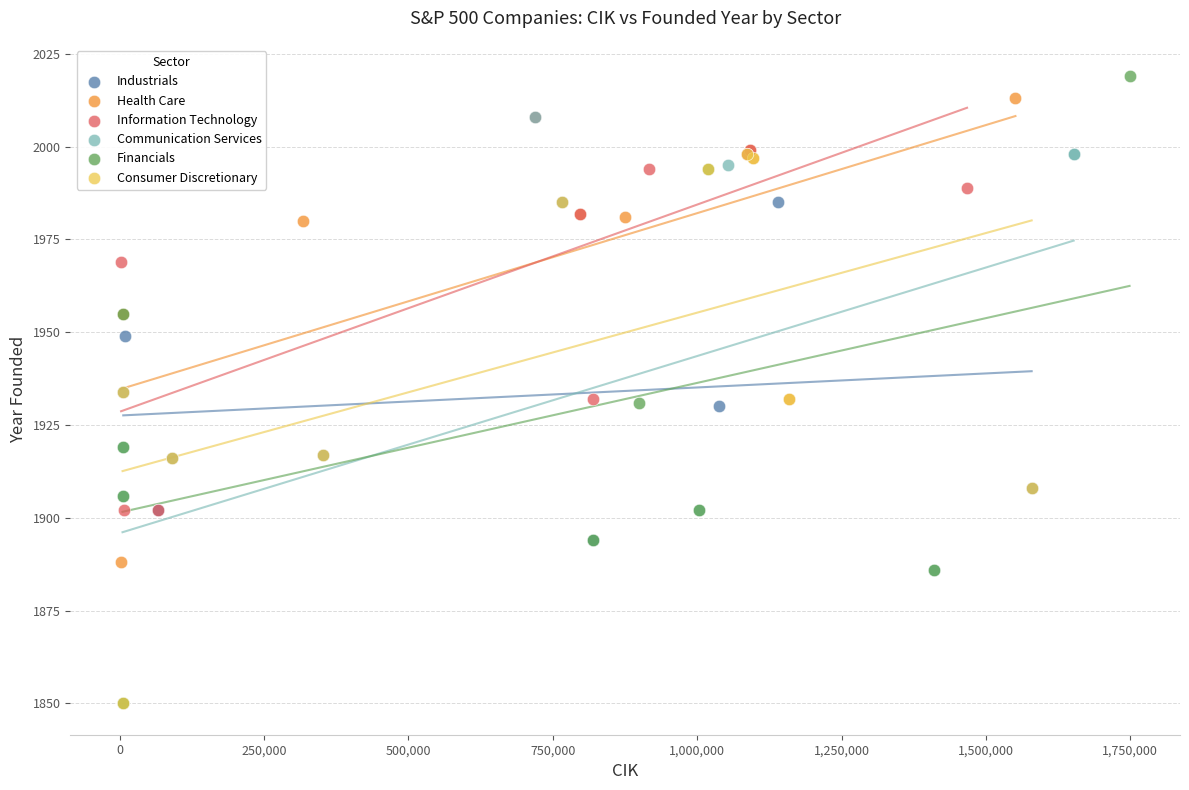

Which series has the largest Y range (max minus min)?

Financials